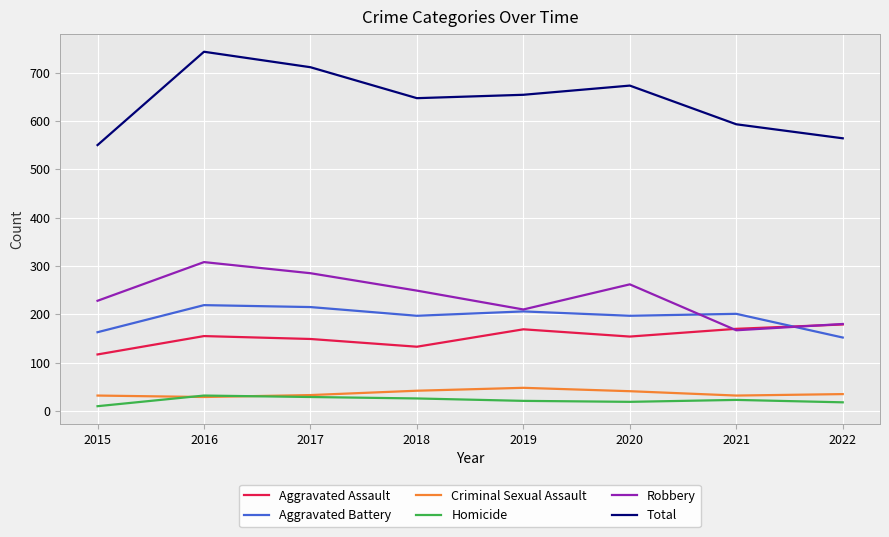

How many lines are shown in the chart?

6